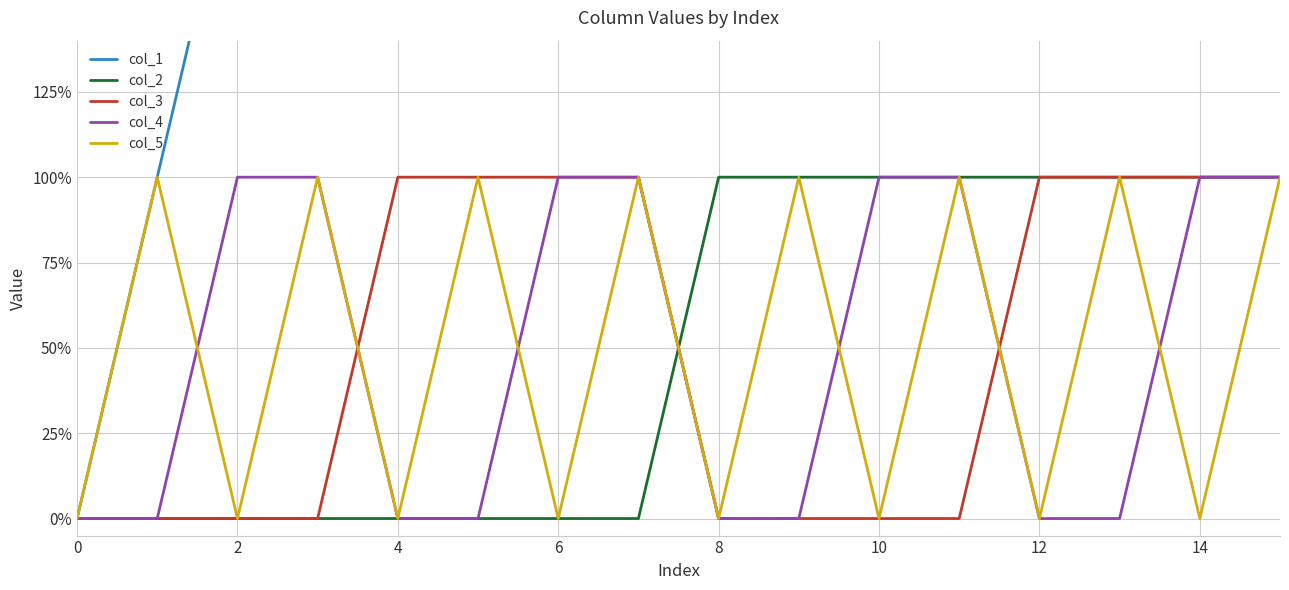

Rank the series by their maximum value, from highest to lowest.

col_1, col_2, col_3, col_4, col_5